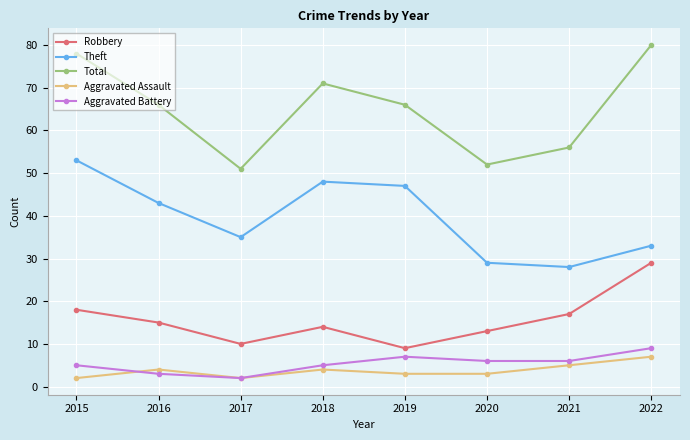

Reading left to right, extract all data points from this chart.

Robbery: 2015=18	2016=15	2017=10	2018=14	2019=9	2020=13	2021=17	2022=29
Theft: 2015=53	2016=43	2017=35	2018=48	2019=47	2020=29	2021=28	2022=33
Total: 2015=78	2016=66	2017=51	2018=71	2019=66	2020=52	2021=56	2022=80
Aggravated Assault: 2015=2	2016=4	2017=2	2018=4	2019=3	2020=3	2021=5	2022=7
Aggravated Battery: 2015=5	2016=3	2017=2	2018=5	2019=7	2020=6	2021=6	2022=9